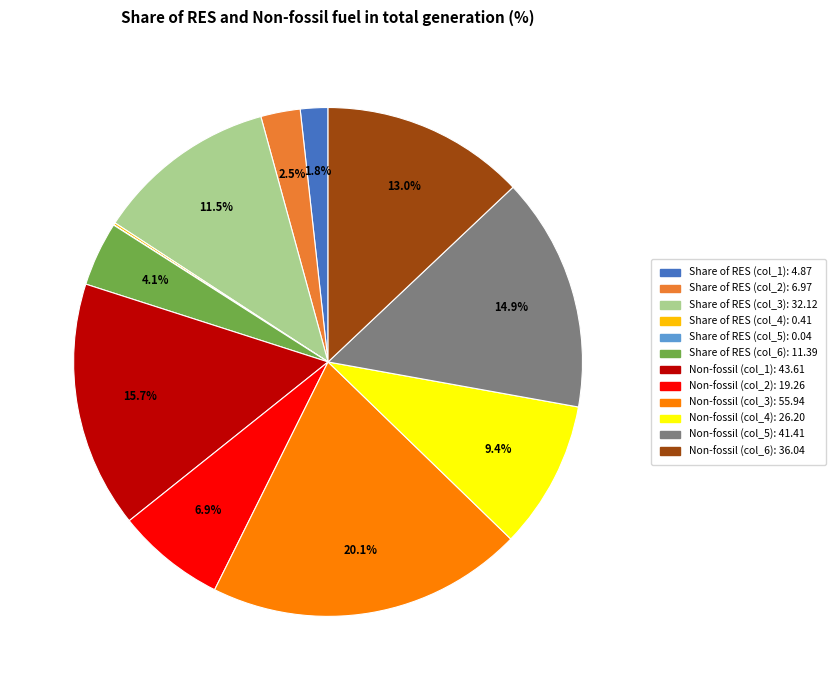

Does any single category account for the majority?

No